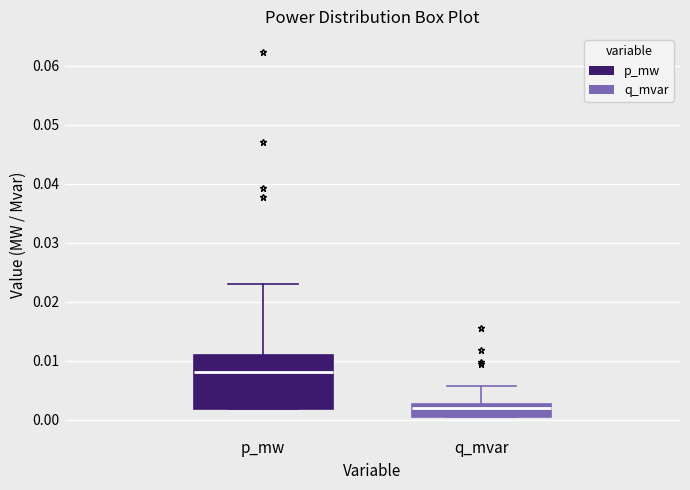

Where is the lower edge of the box for q_mvar on the y-axis? The values are not printed on the chart, so give them approximately, as read against the axis.

0.000